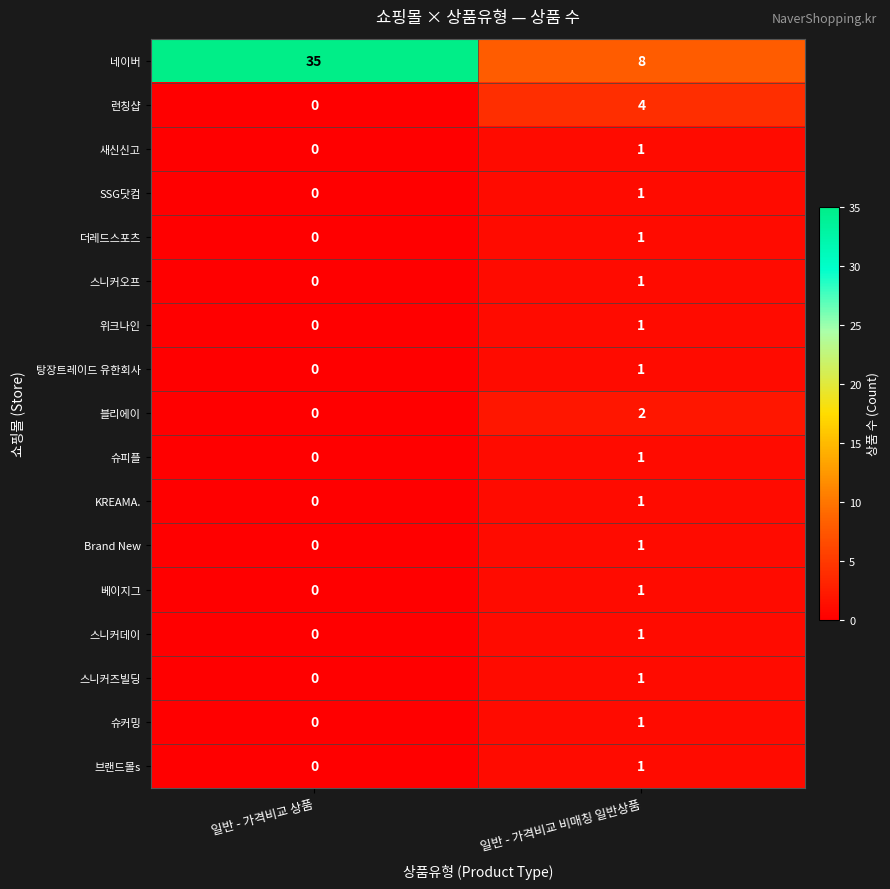

Is it true that 탕장트레이드 유한회사 equals 1 at 일반 - 가격비교 비매칭 일반상품?

True